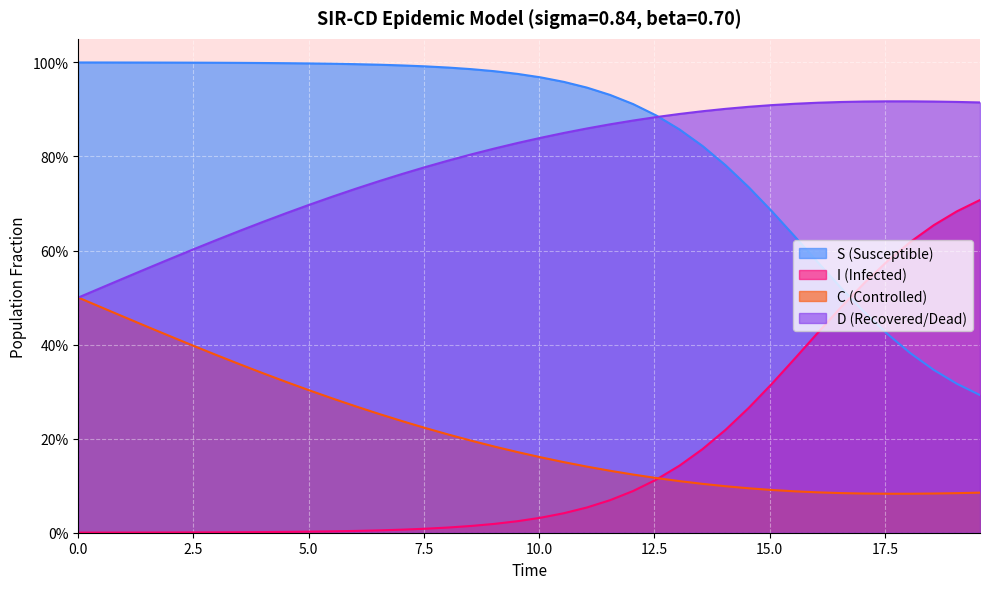

True or false: I and D cross at least once.

False